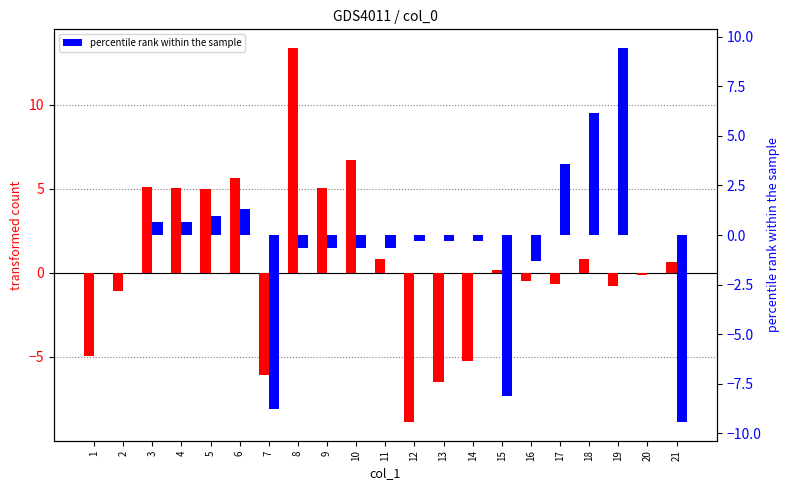

Rank the series at 19 from lowest to highest value.

transformed count, percentile rank within the sample